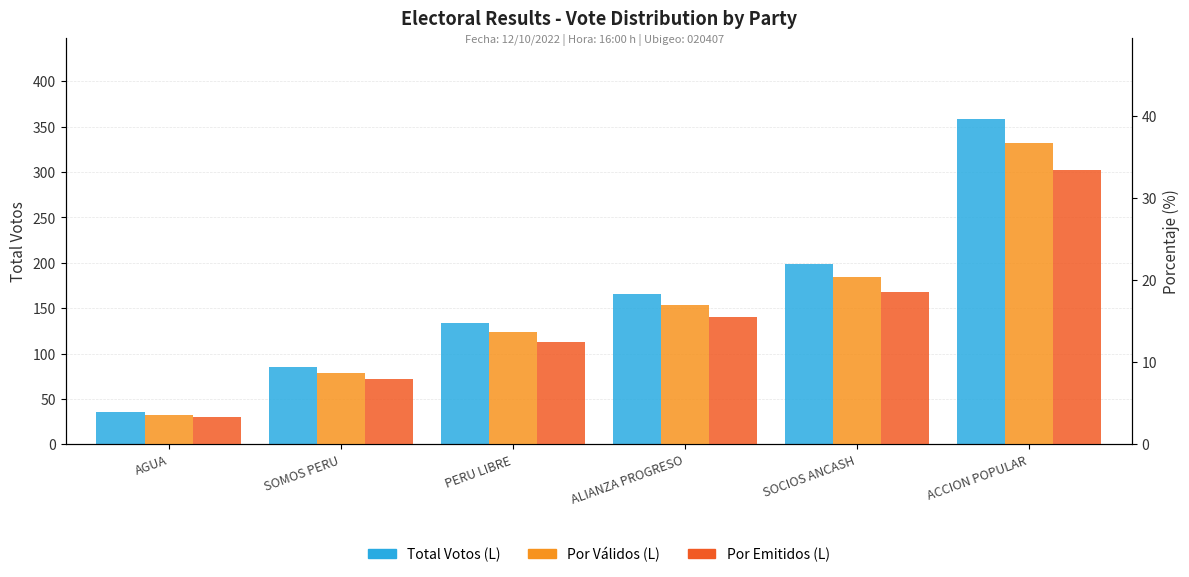

What is the difference between the Por Emitidos (L) values at ALIANZA PROGRESO and AGUA?

12.2